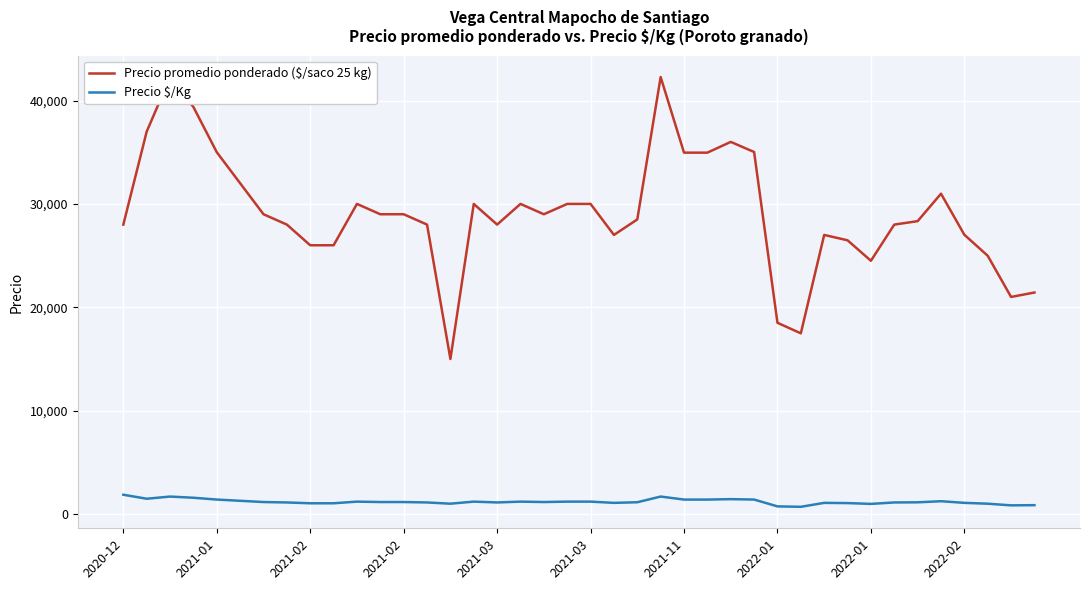

What is the difference between the maximum and minimum values in the Precio $/Kg series?

1168